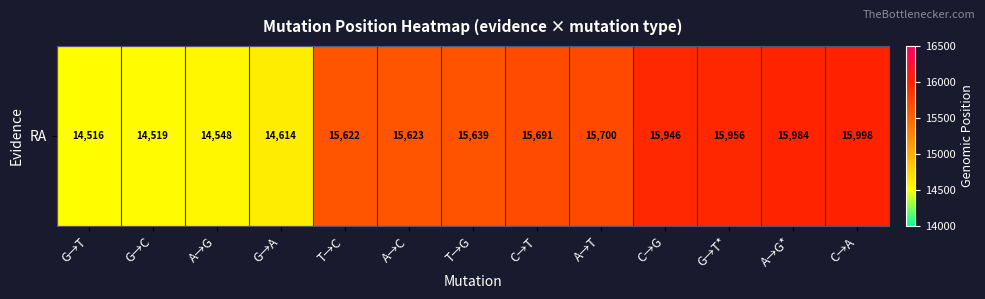

Which category has the lowest value across all series?

G→T